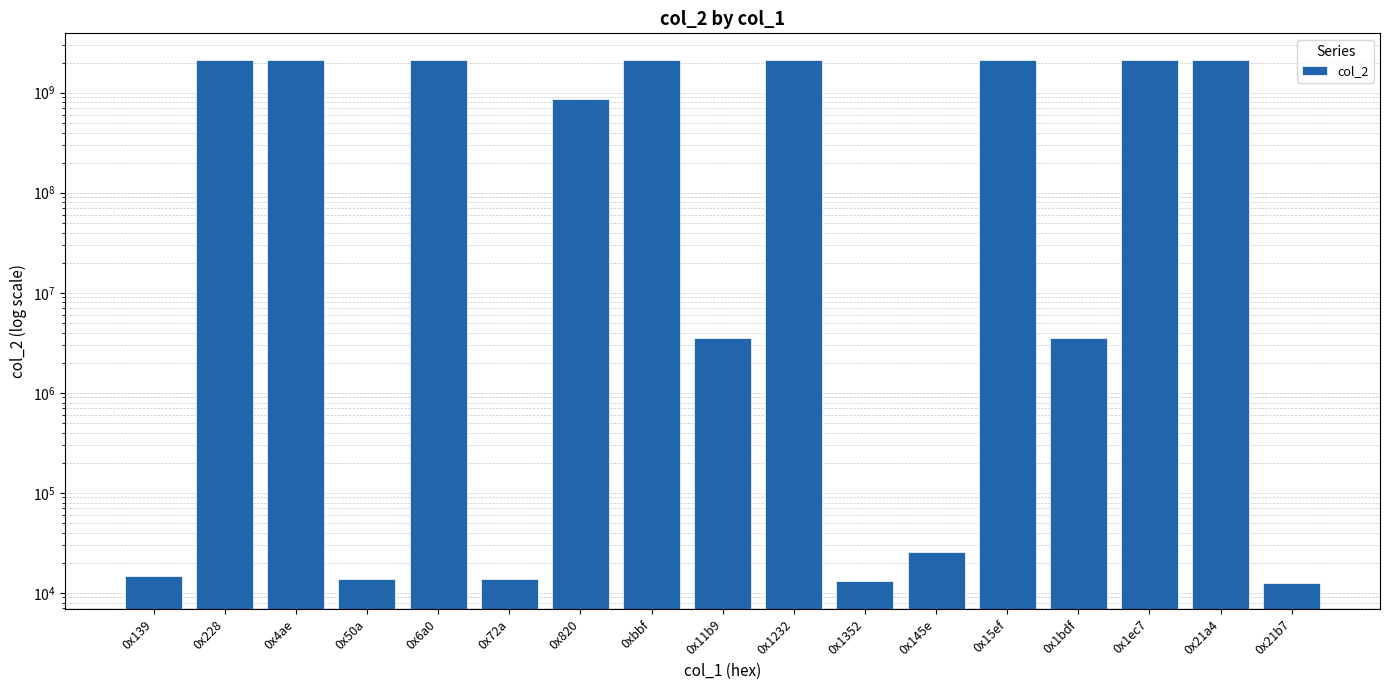

Where is the data nearest to the value 1073748122?

0x820